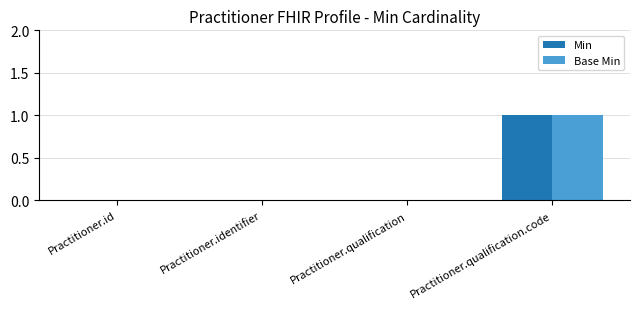

True or false: Min has a value of 0 at Practitioner.qualification.

True